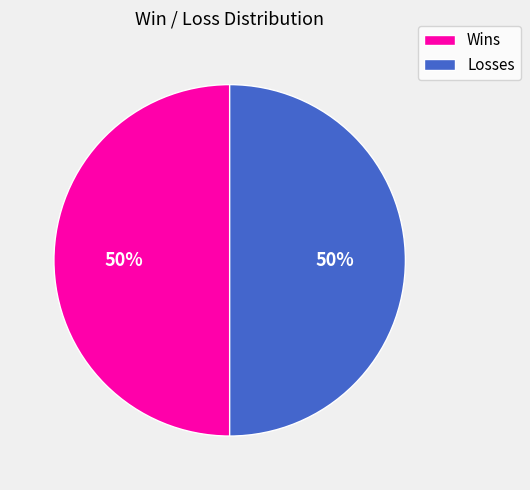

Is it true that Losses is 50% of the pie?

True